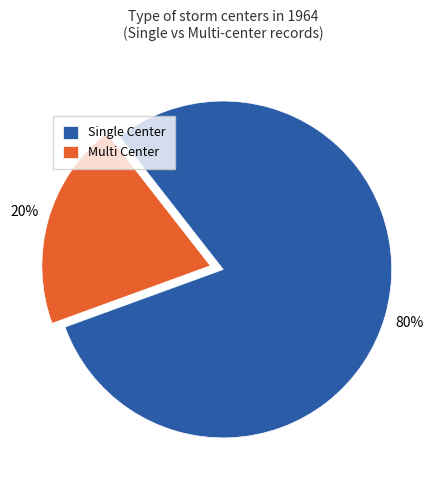

The Single Center slice represents 80% of the pie. True or false?

True